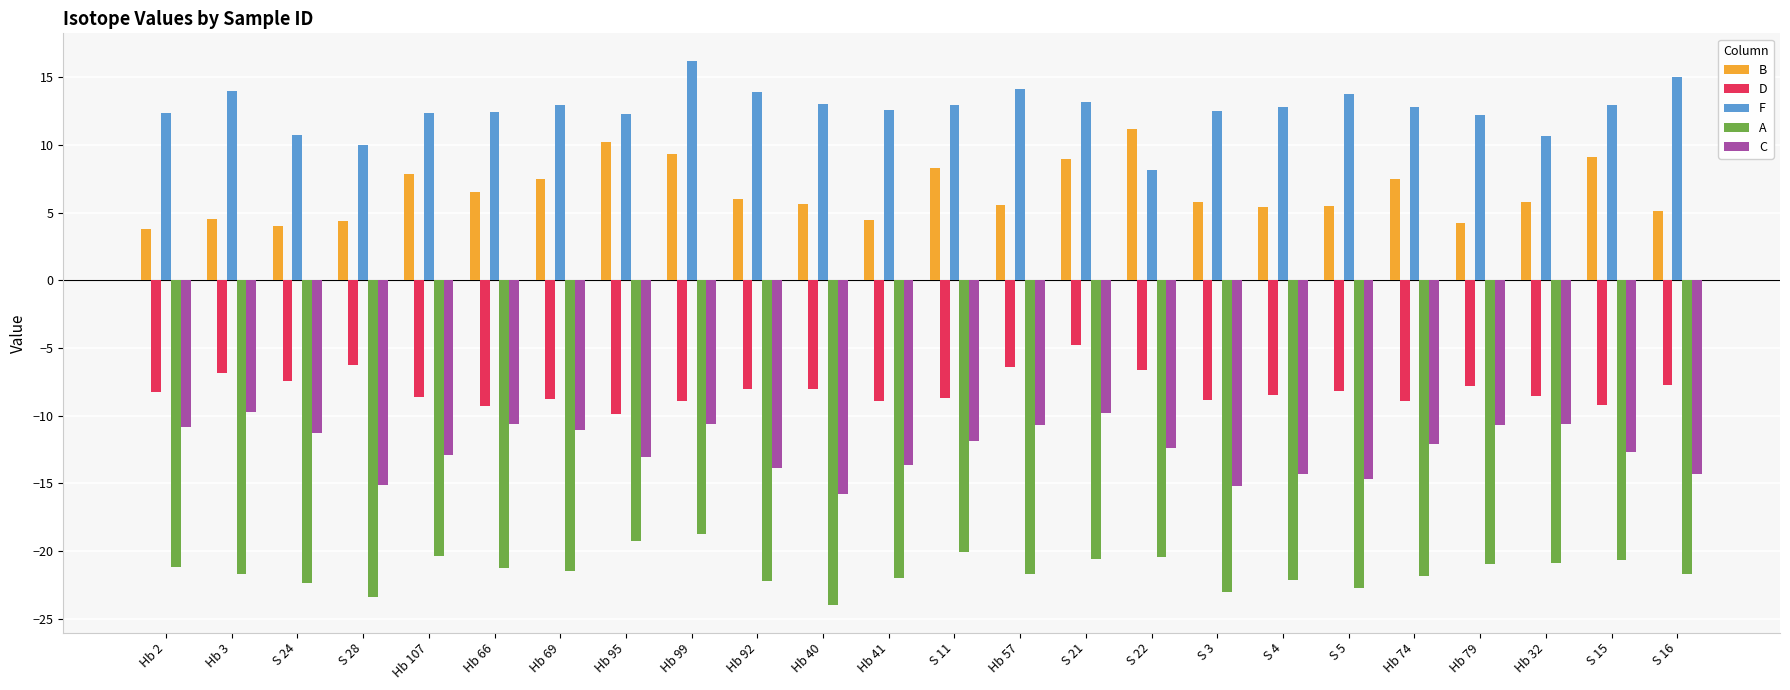

How many bars are there in each group?

5